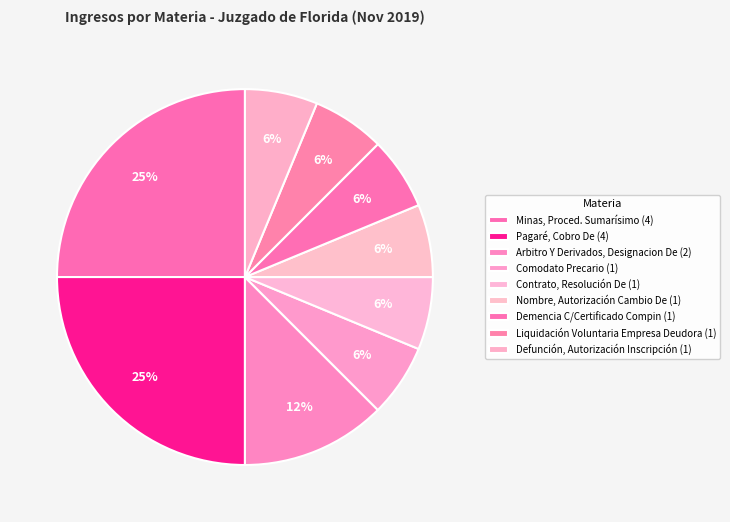

How many slices are in this pie chart?

9